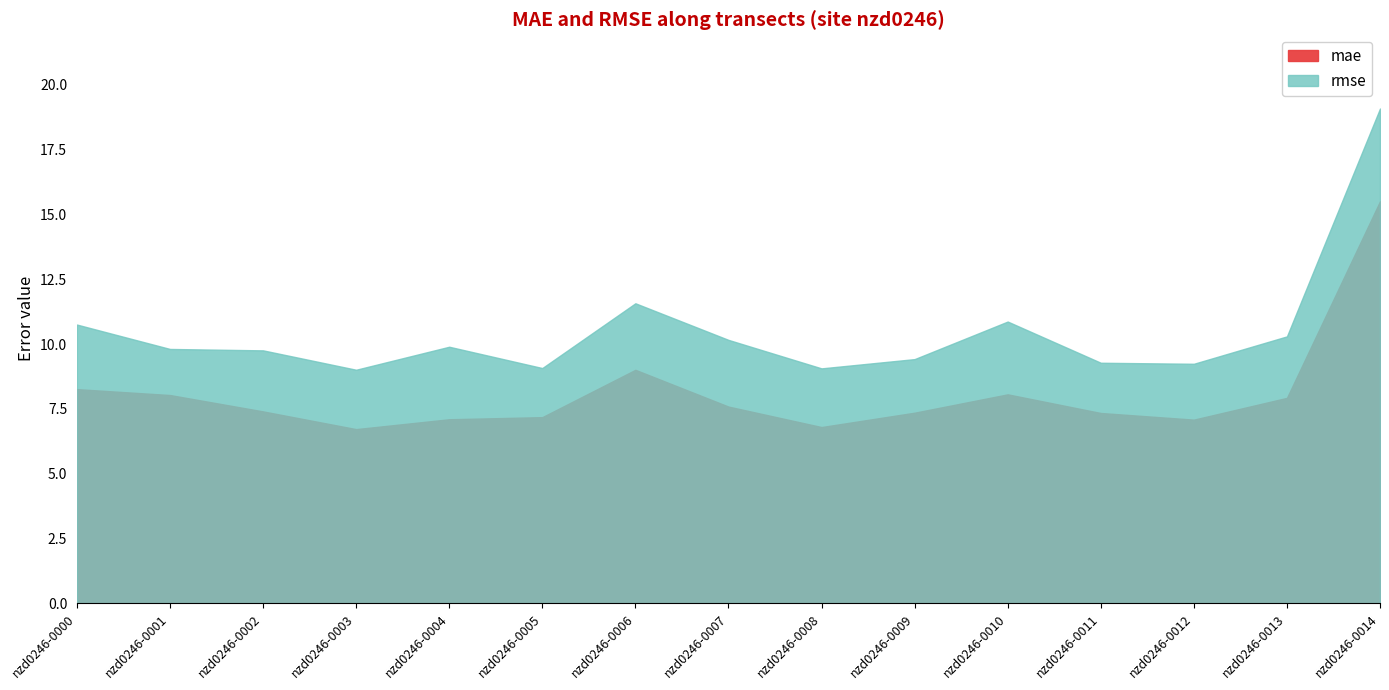

True or false: rmse and mae cross at least once.

False